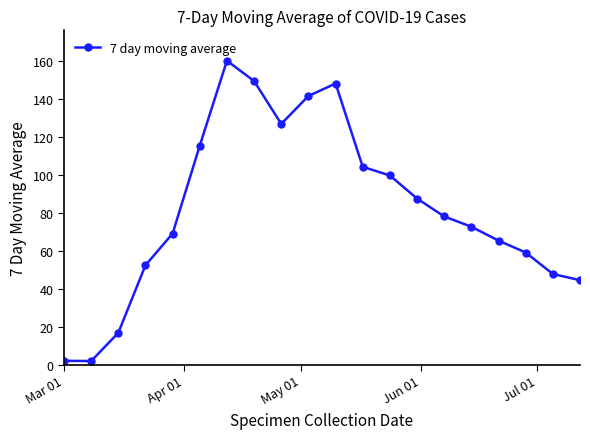

What is the difference between the maximum and minimum values?

158.1